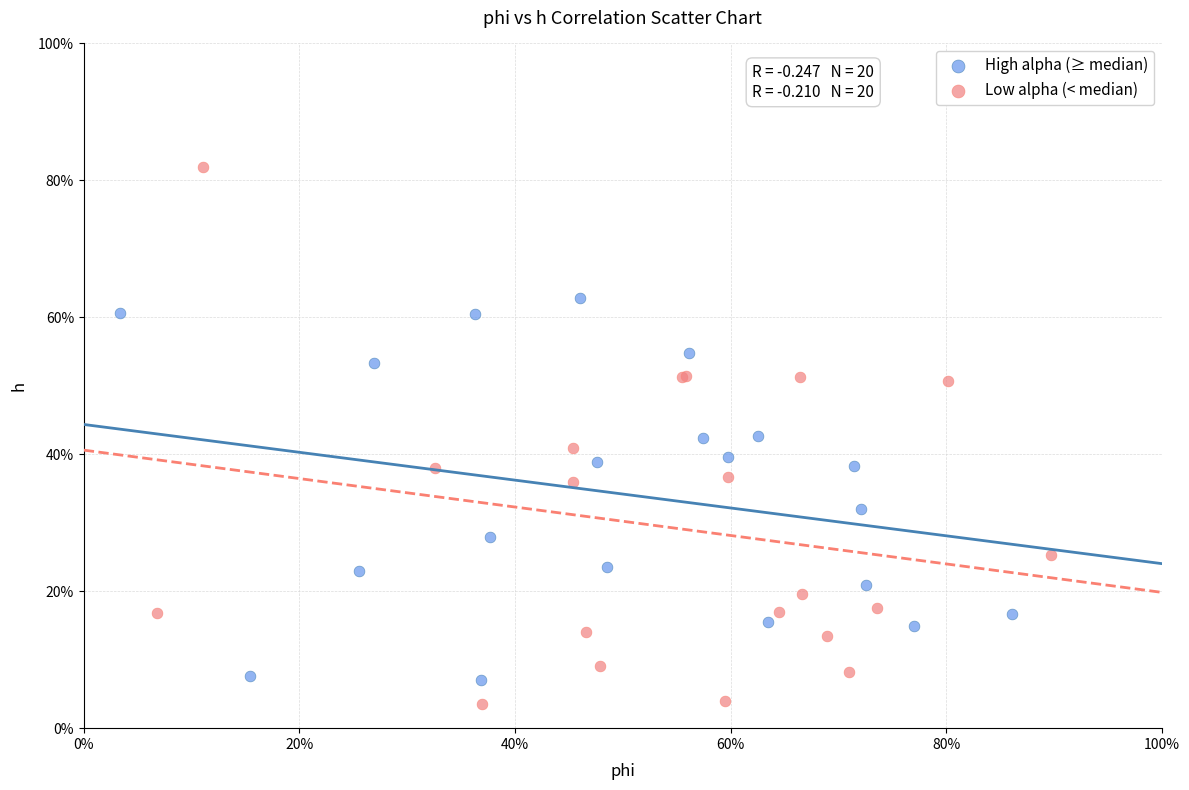

Which series has the largest Y range (max minus min)?

Low alpha (< median)